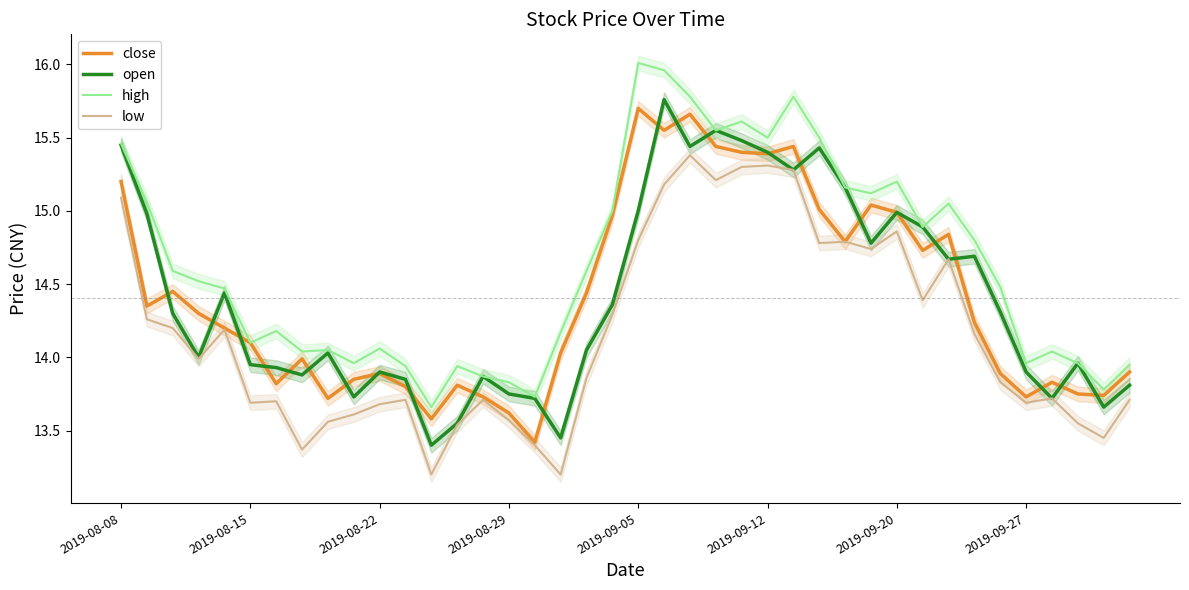

List the series in order of their peak value, lowest first.

low, close, open, high